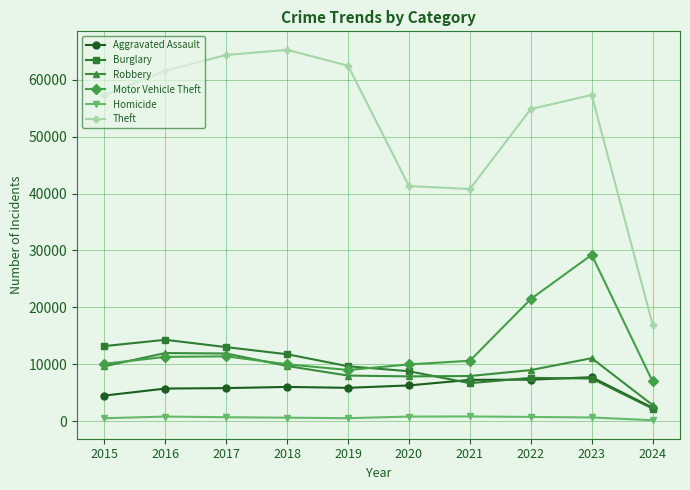

Which series has the largest range (max minus min)?

Theft